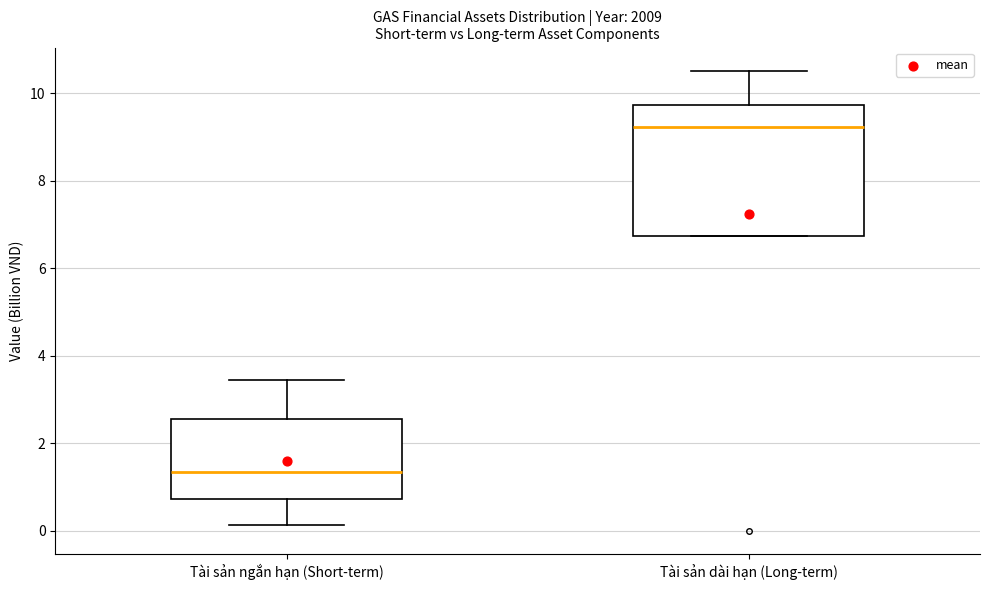

Where does the median line of the box for Tài sản ngắn hạn (Short-term) sit on the y-axis? The values are not printed on the chart, so give them approximately, as read against the axis.

1.4